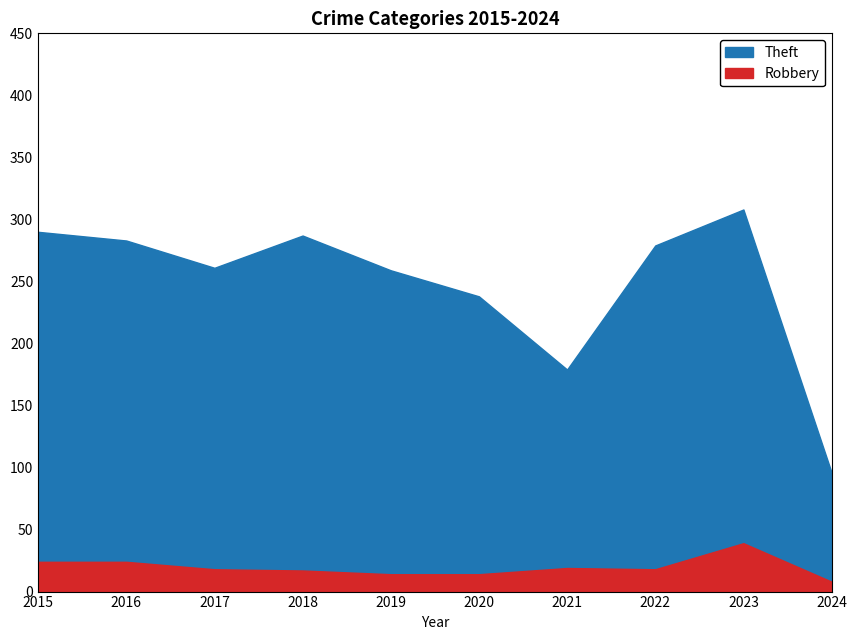

Where is the first local maximum for Robbery?

2021